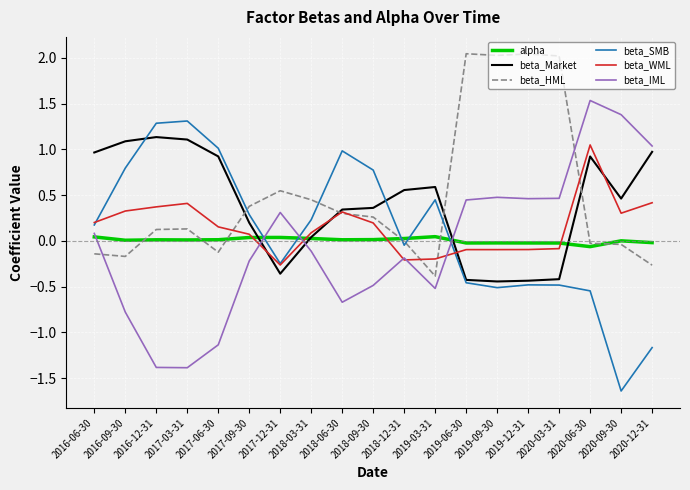

Which series has the largest total across all categories?

beta_HML